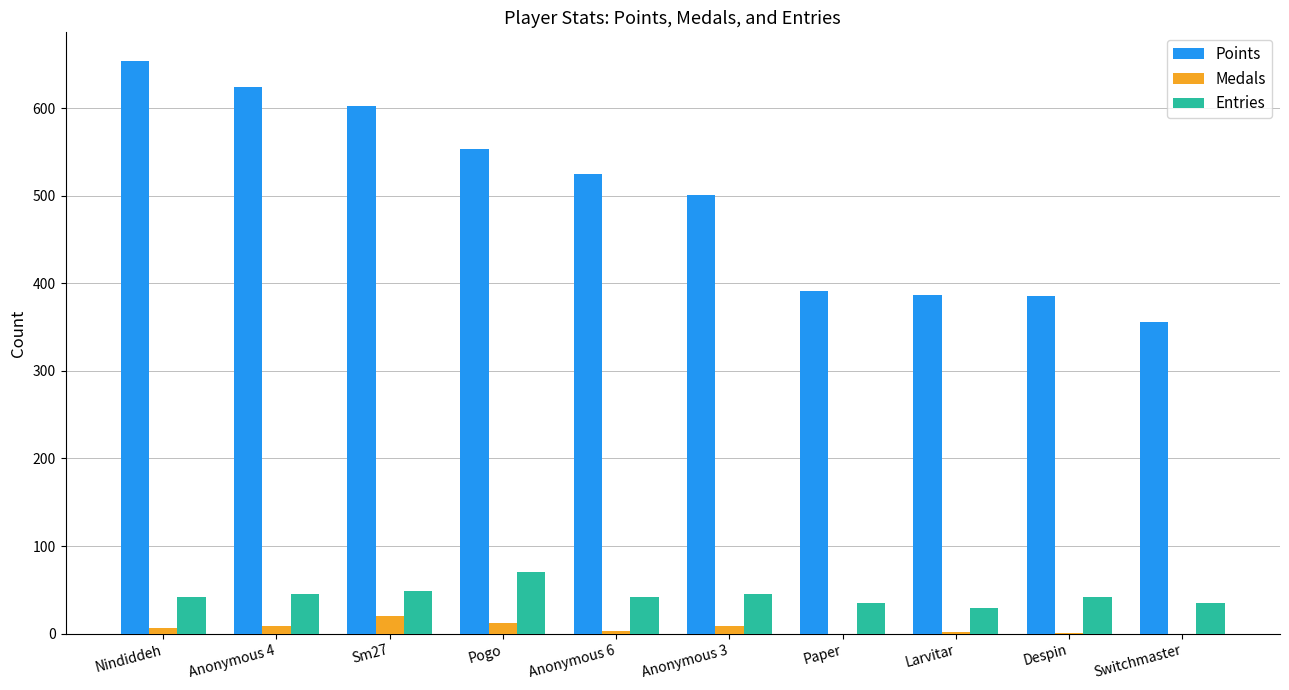

Is the value of Points at Pogo greater than the value of Medals at Anonymous 4?

Yes